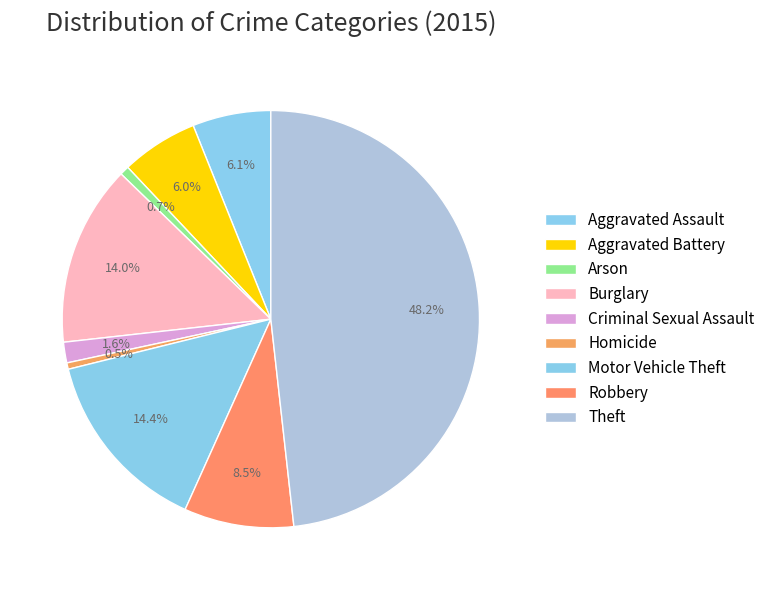

To the nearest percent, what is the difference between the Criminal Sexual Assault and Theft slice percentages?

47%